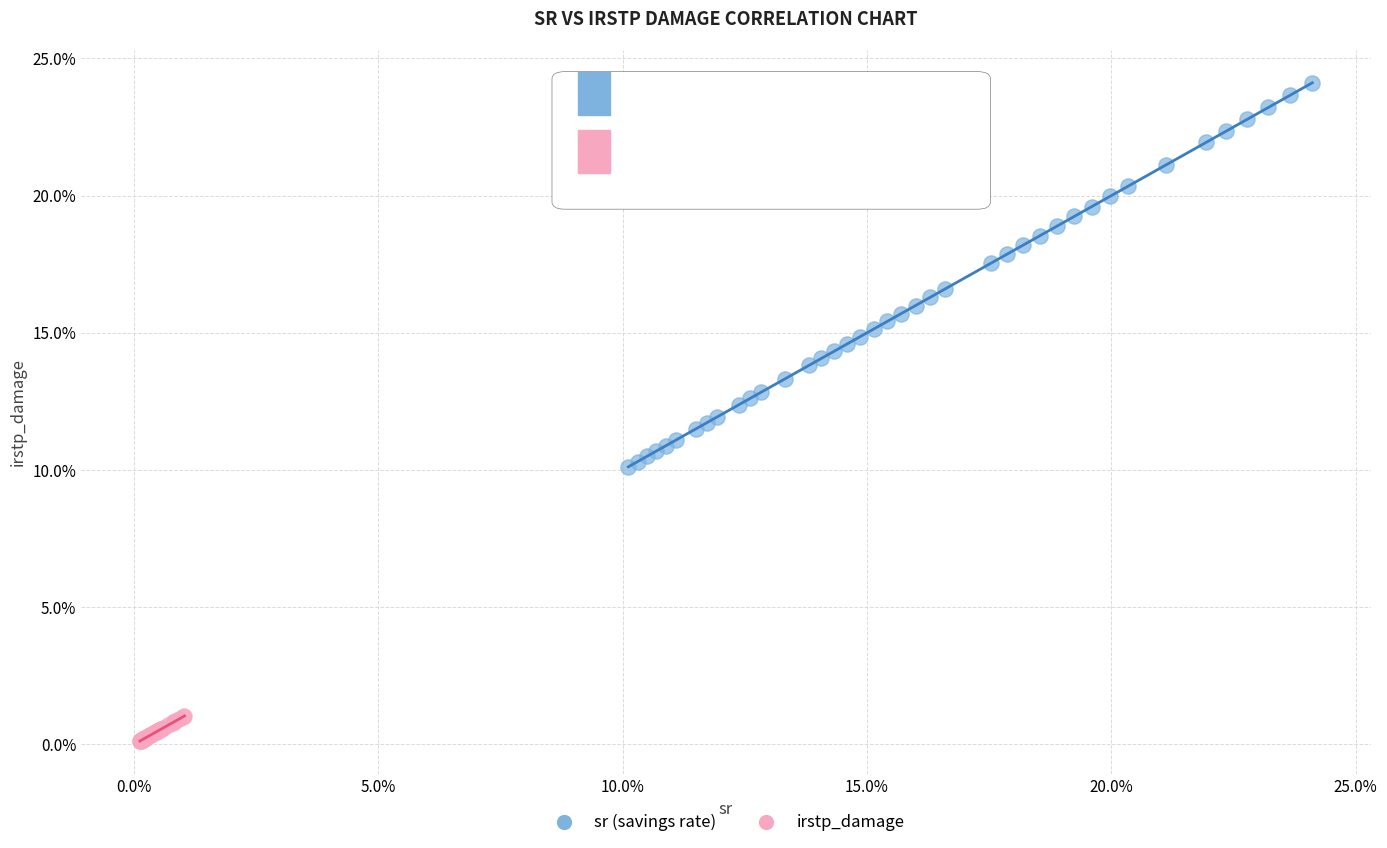

Which series reaches the maximum Y coordinate?

sr (savings rate)